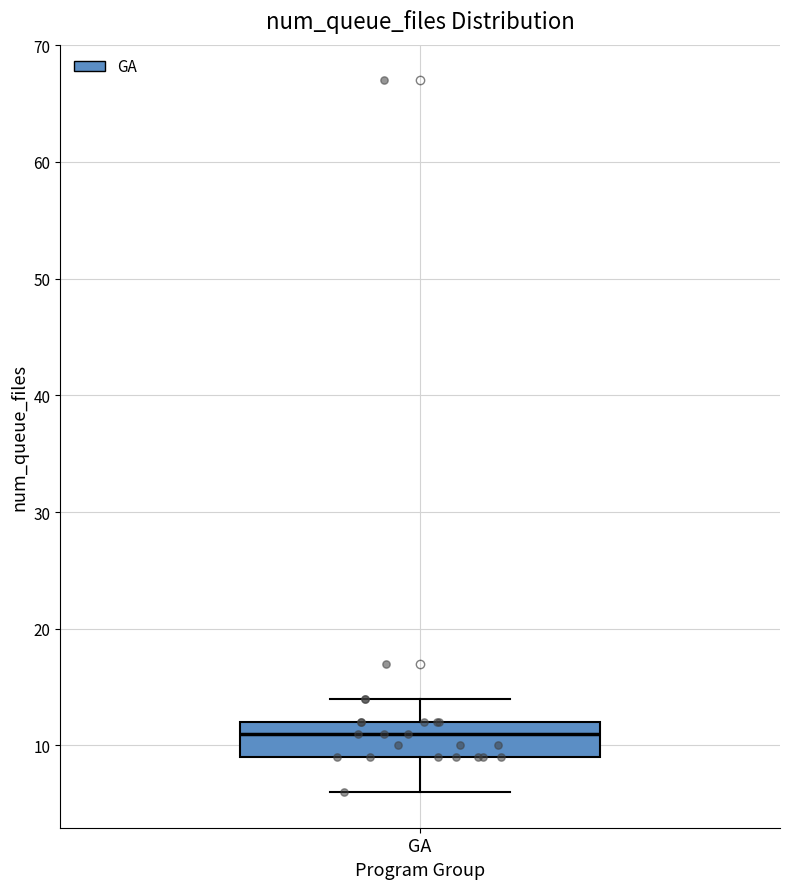

Where does the median line of the box for GA sit on the y-axis? The values are not printed on the chart, so give them approximately, as read against the axis.

11